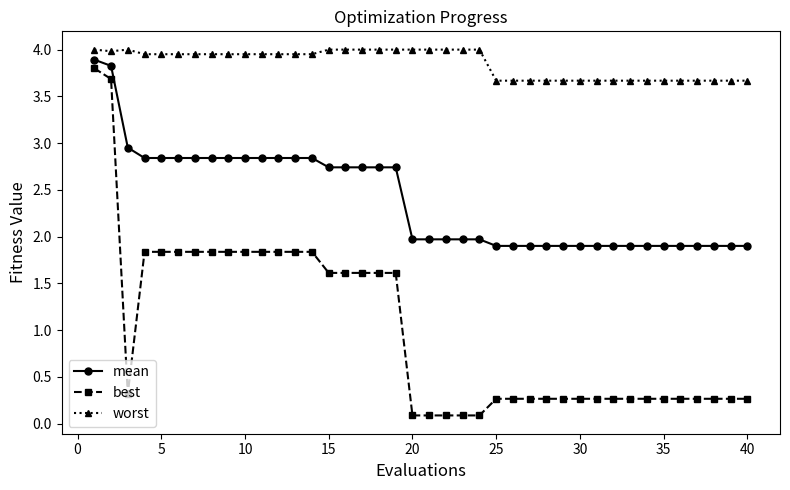

What is the value of the best point at the 24th from the left?

0.1